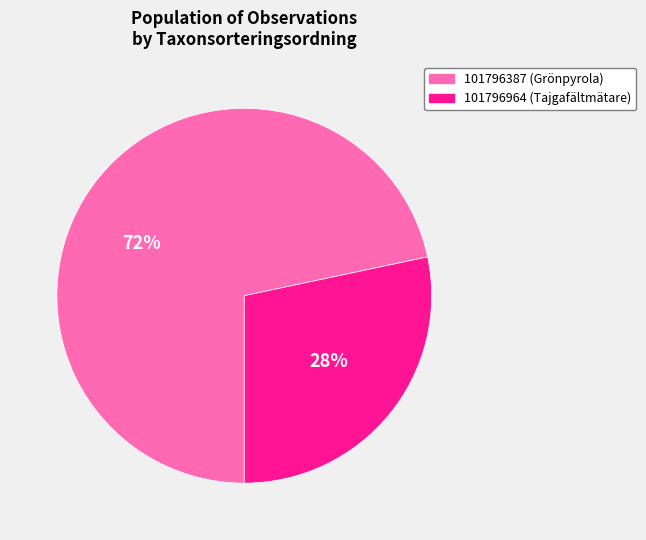

Is there a majority slice in this chart?

Yes